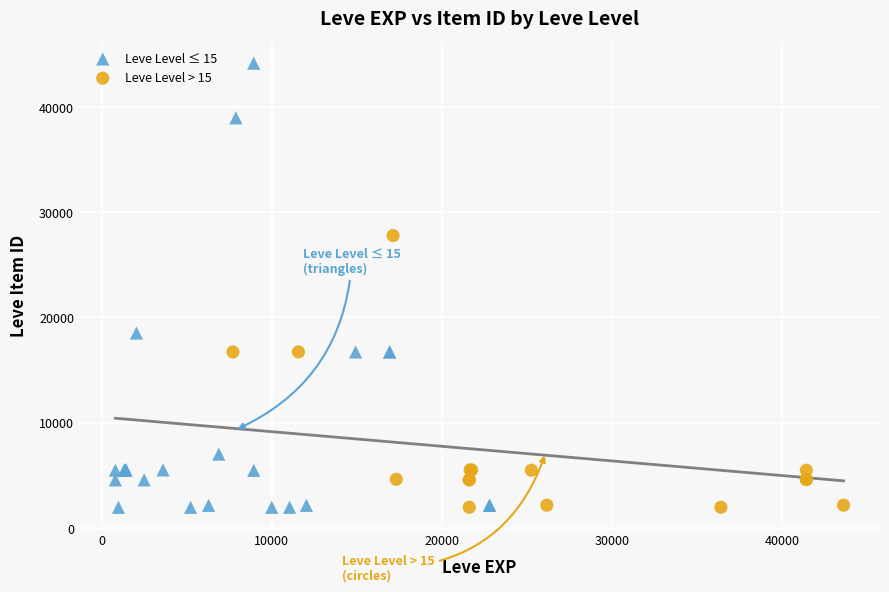

Which series has the largest Y range (max minus min)?

Leve Level ≤ 15